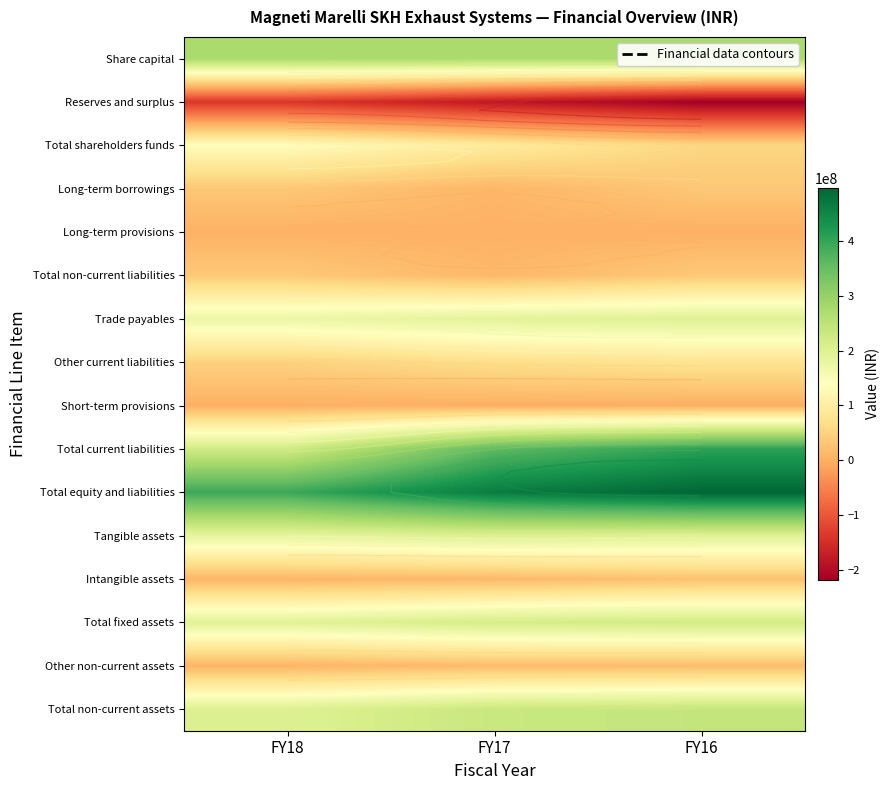

The value of Share capital at FY17 is 159318930. True or false?

False